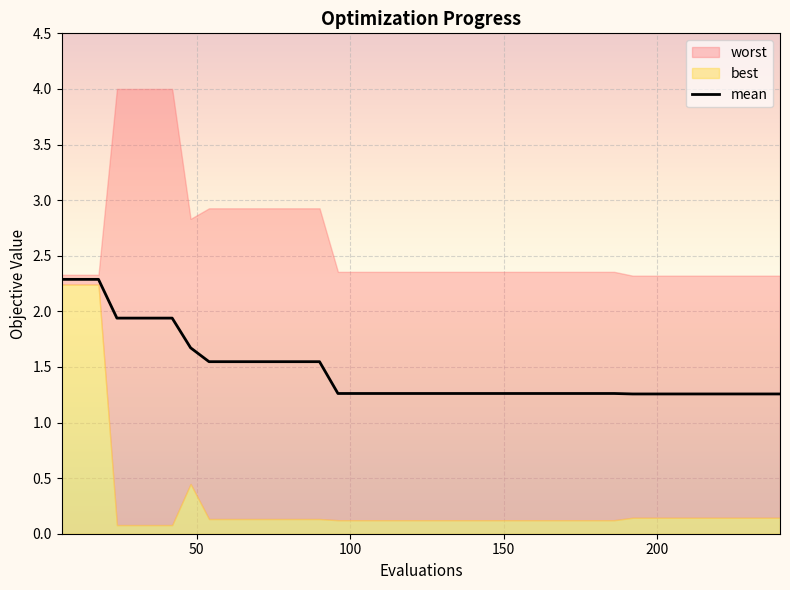

True or false: there are more than 0 points higher than both neighbors.

False